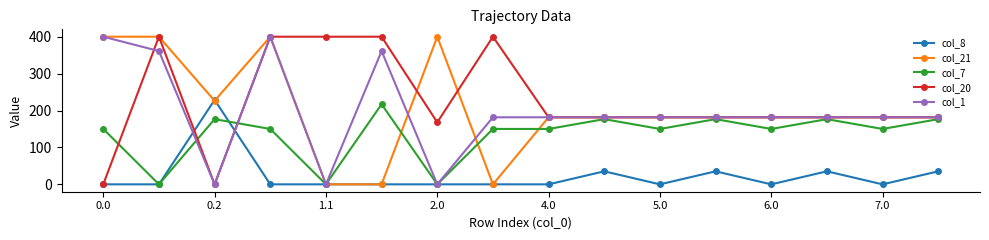

True or false: col_7 has more than 0 interior local peaks.

True